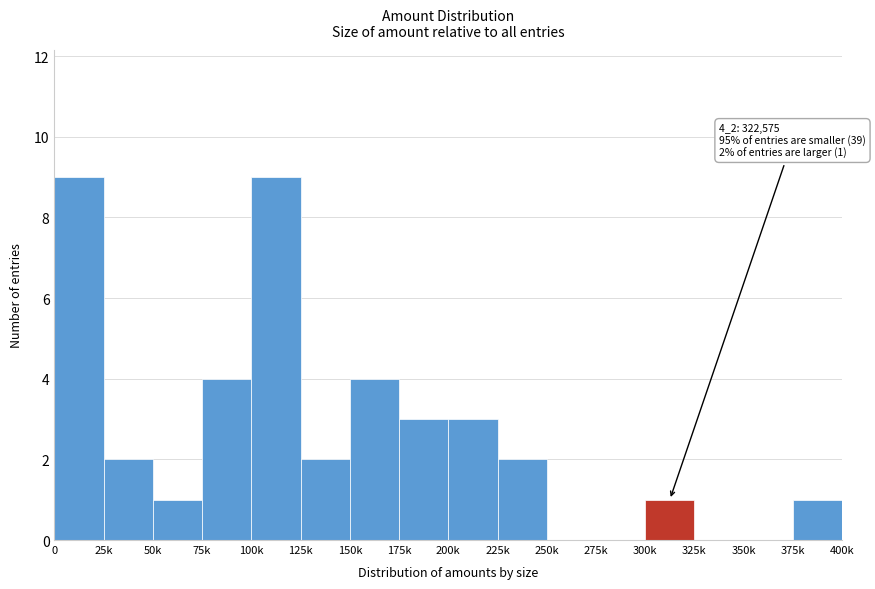

Reading left to right, what are all the values shown in this chart?

0=9	25k=2	50k=1	75k=4	100k=9	125k=2	150k=4	175k=3	200k=3	225k=2	250k=0	275k=0	300k=1	325k=0	350k=0	375k=1